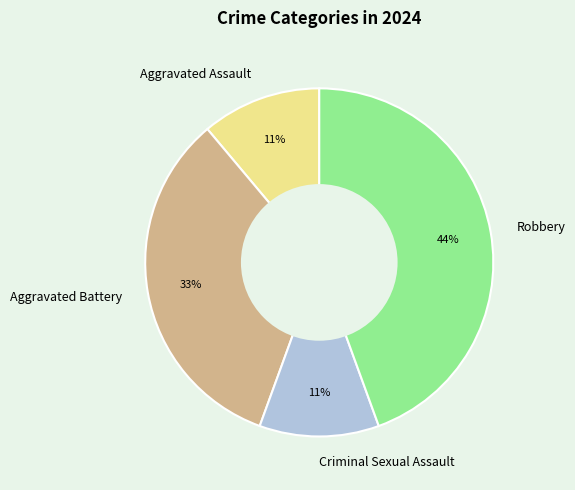

Is it true that Aggravated Battery is 33% of the pie?

True